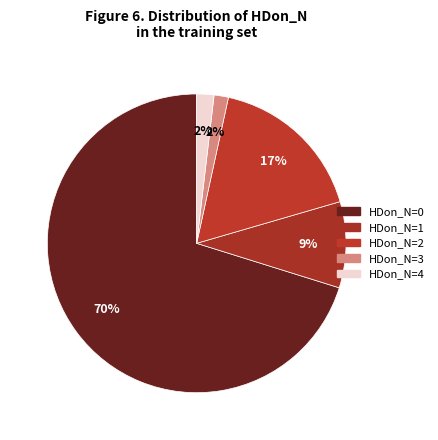

What percentage is the HDon_N=4 slice, to the nearest percent?

2%